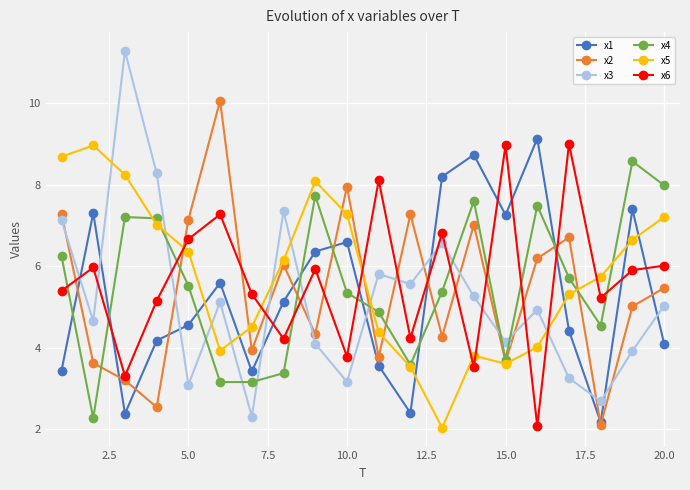

What is the lowest value of the x3 series?

2.3